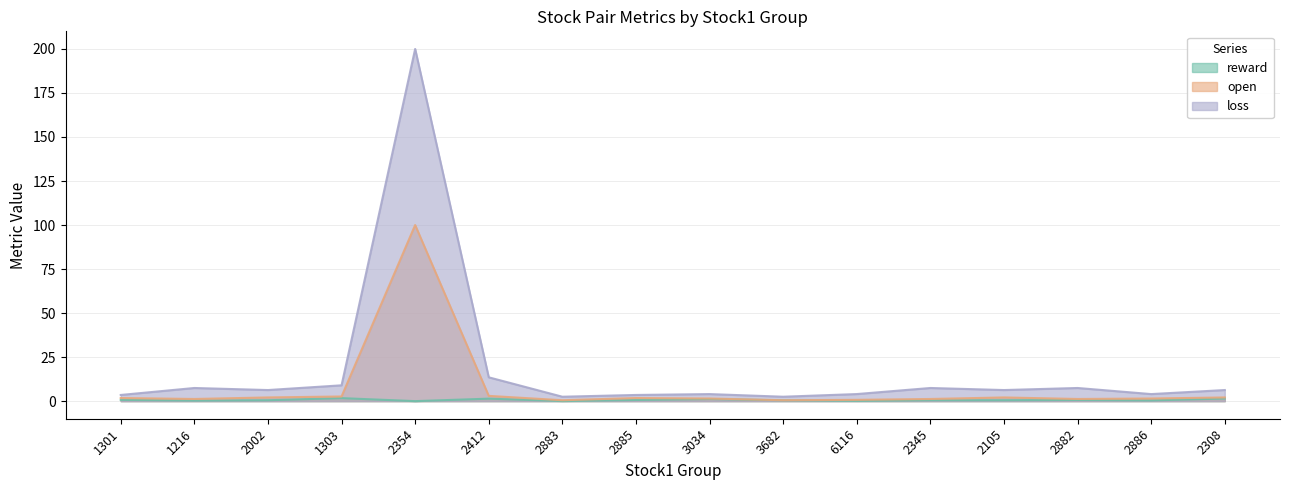

The open series shows 0.8 at 1216. True or false?

False